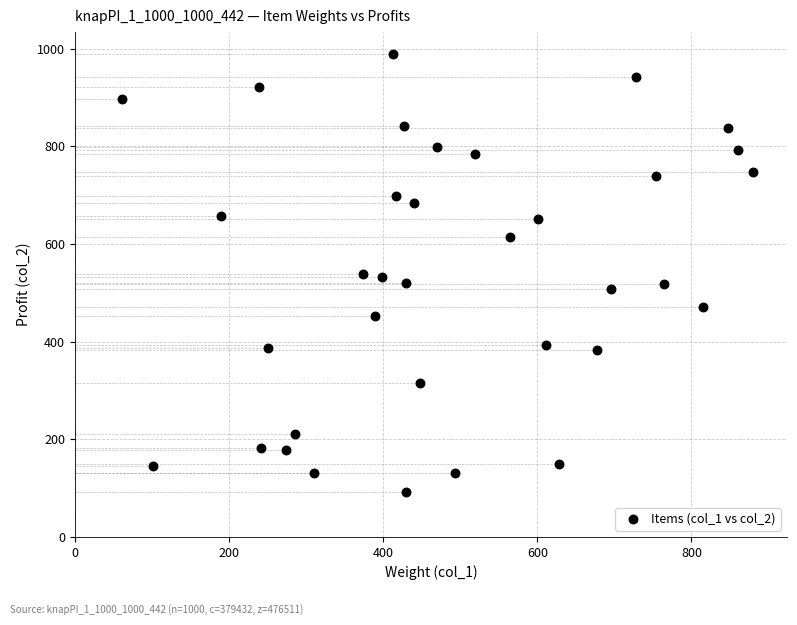

What is the range of X values (max minus min)?

819